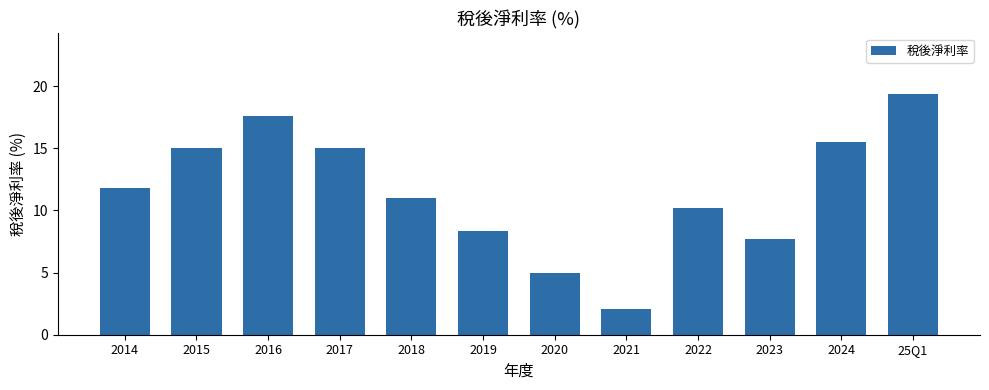

Are the bars horizontal?

No